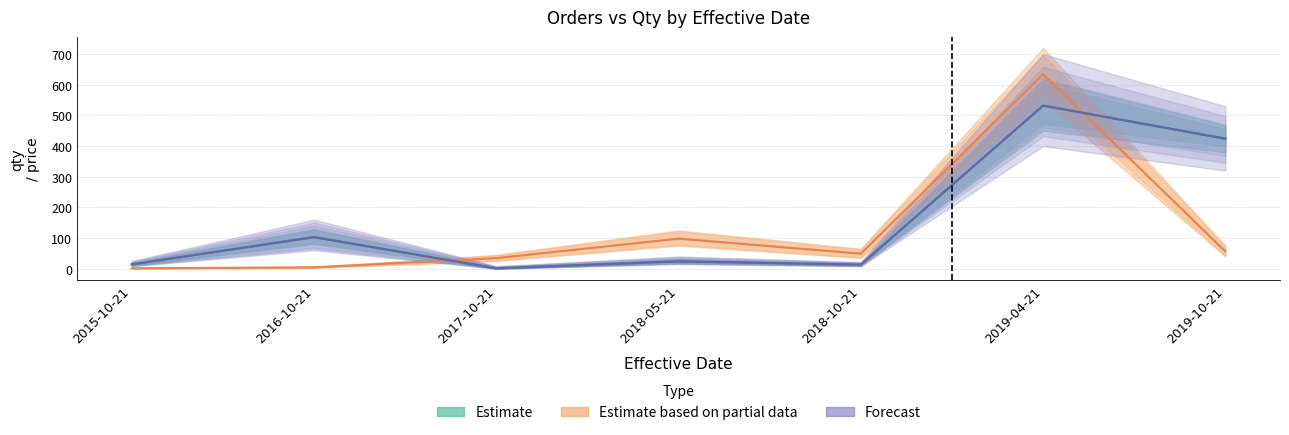

At which category does Forecast reach its first local valley?

2017-10-21